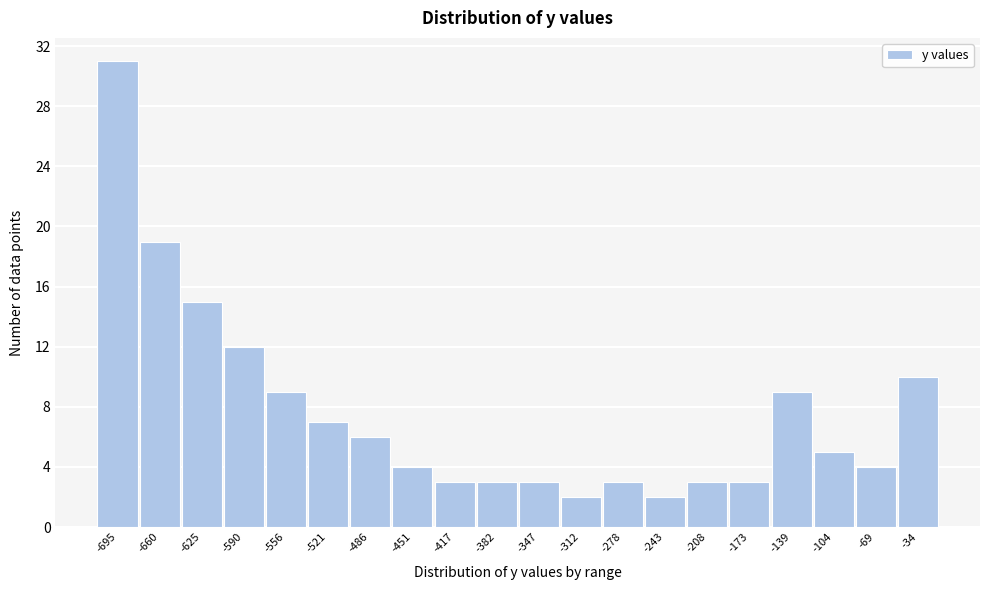

Reading right to left, list all the values displayed in this chart.

-34=10	-69=4	-104=5	-139=9	-173=3	-208=3	-243=2	-278=3	-312=2	-347=3	-382=3	-417=3	-451=4	-486=6	-521=7	-556=9	-590=12	-625=15	-660=19	-695=31